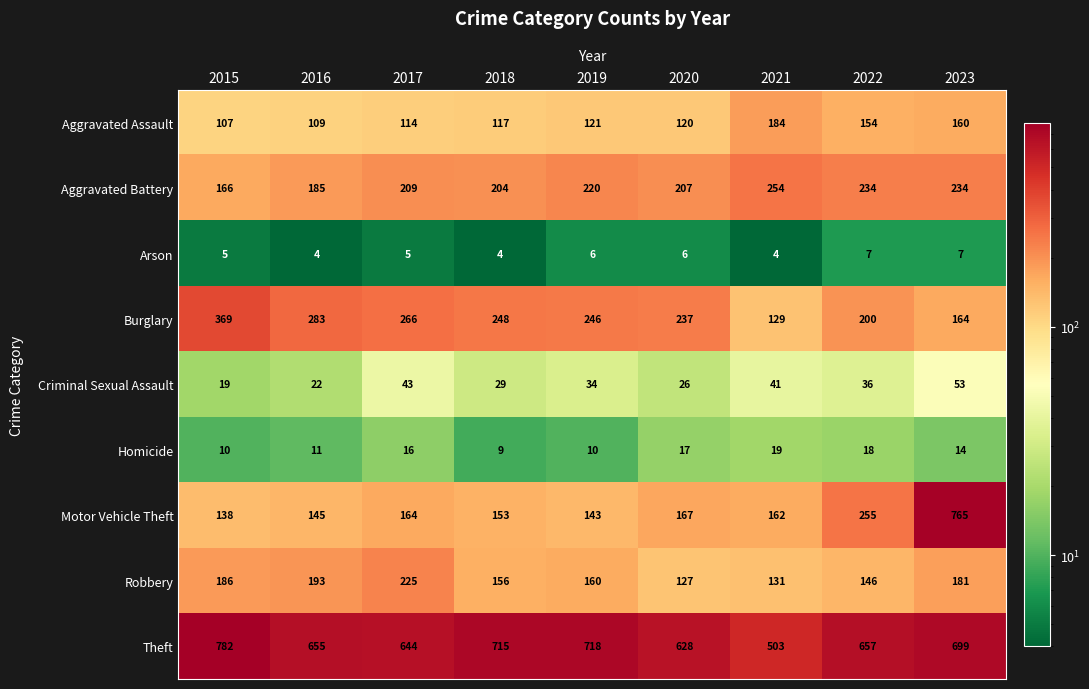

Where does the Robbery series first go above 160?

2015